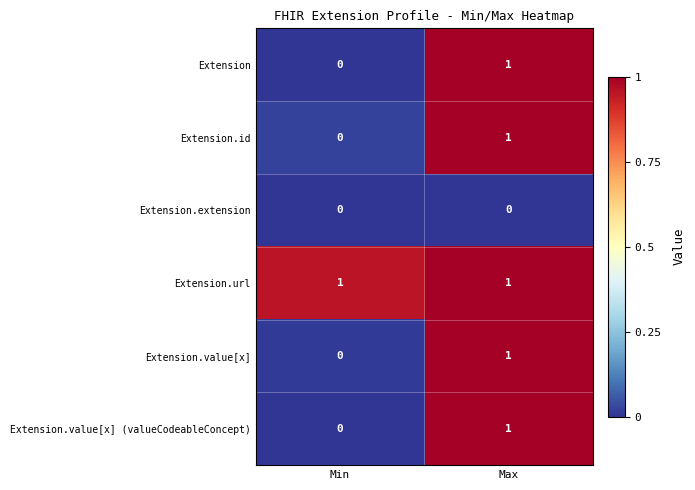

Which category has the highest value in the Extension.value[x] series?

Max